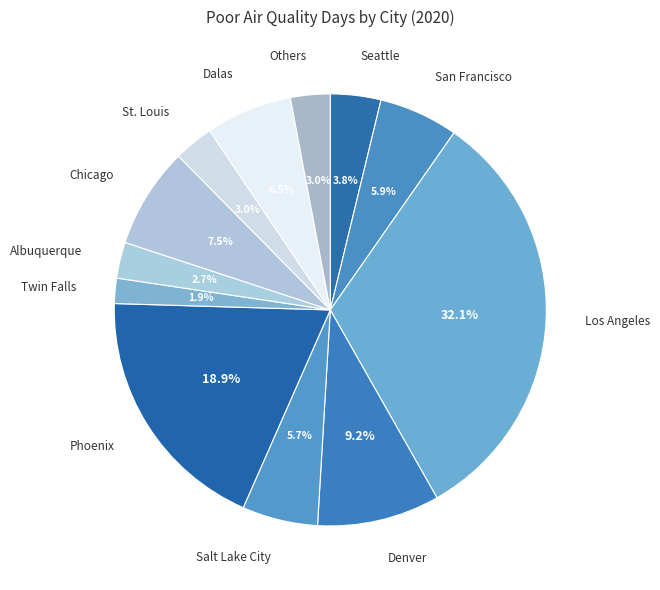

To the nearest percent, what is the average slice percentage?

8%